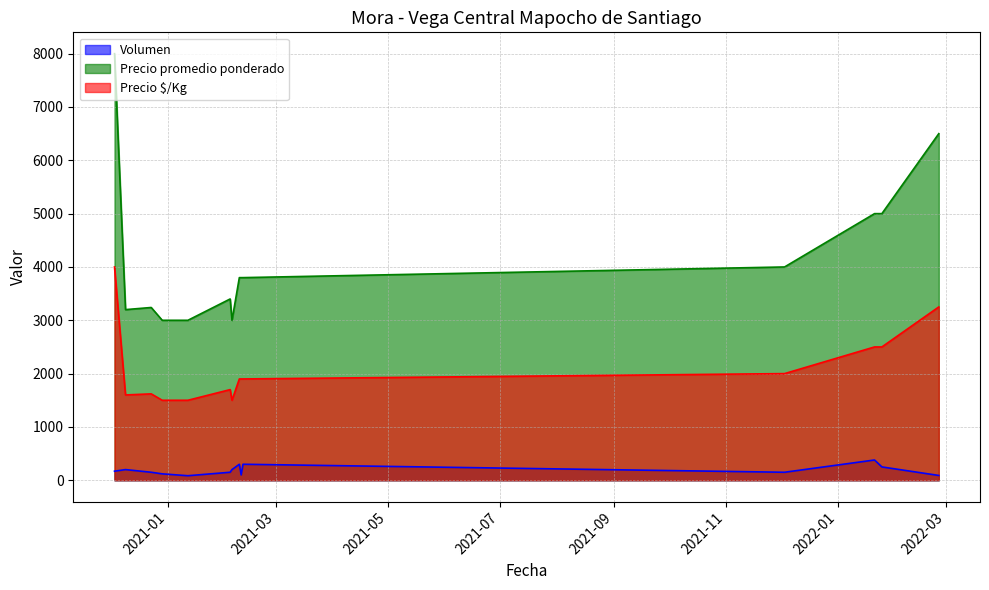

Is the value of Precio $/Kg at 2021-02-11 greater than the value of Volumen at 2022-02-25?

Yes